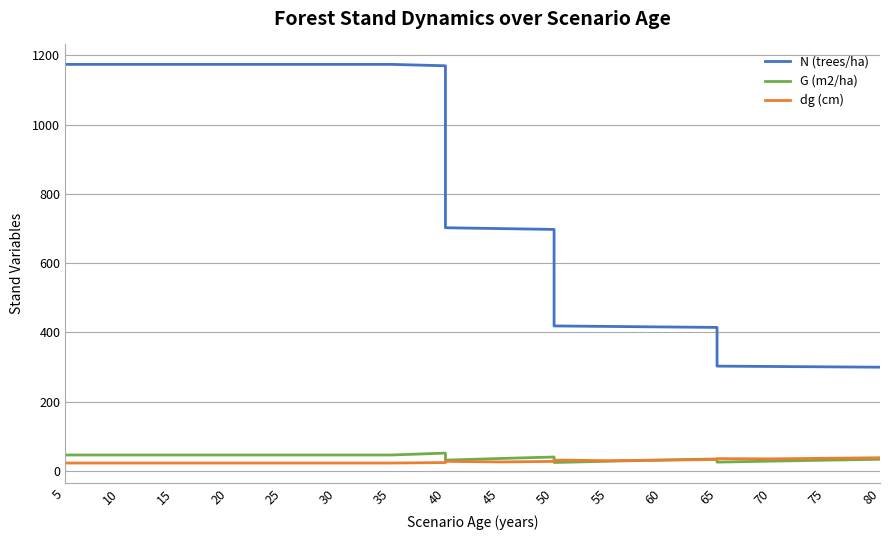

How many lines are shown in the chart?

3